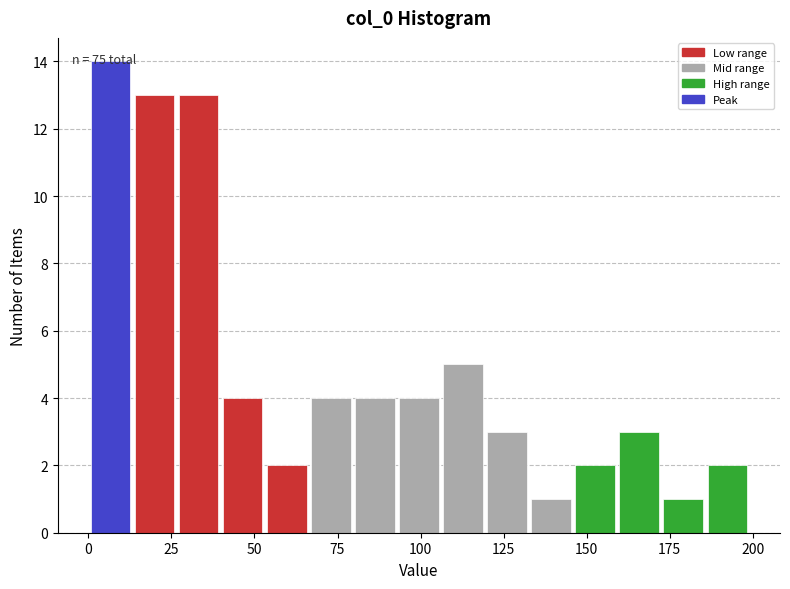

Around what value on the x-axis is the tallest bar? Give the approximate position of its centre, as read against the axis.

5